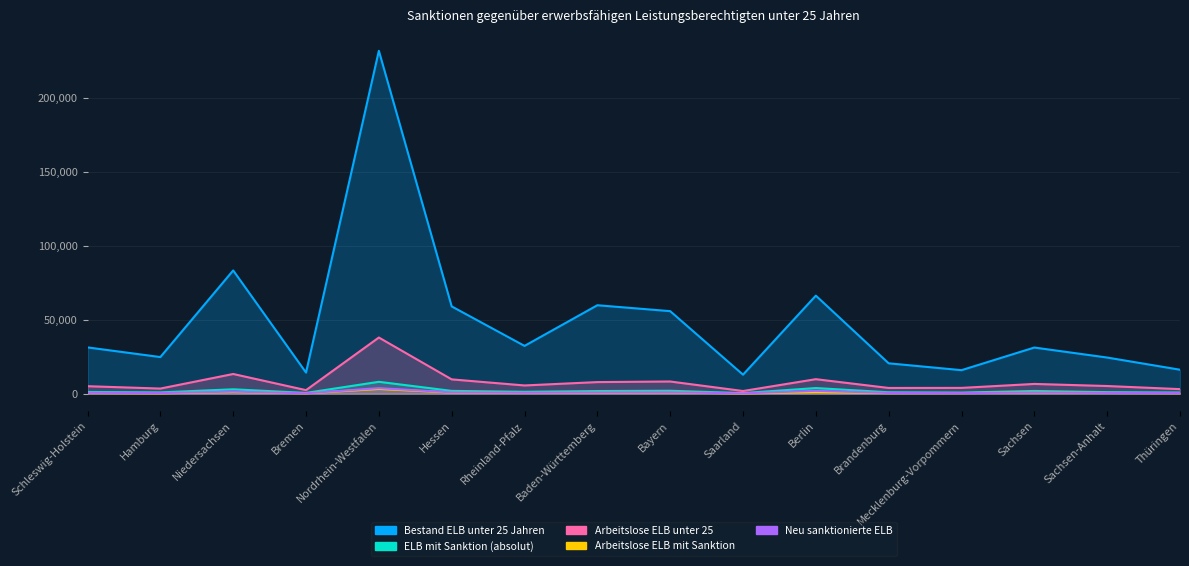

Reading left to right, extract all data points from this chart.

Bestand ELB unter 25 Jahren: 31280	24736	83365	14240	231988	59026	32294	59810	55811	12819	66306	20505	15873	31186	24413	16172
ELB mit Sanktion (absolut): 1124	829	2930	484	7991	1852	1233	1749	1941	356	3764	914	695	1804	998	748
Arbeitslose ELB unter 25: 5020	3419	13287	2346	37952	9635	5523	7801	8200	1760	9768	3829	3872	6552	5140	3037
Arbeitslose ELB mit Sanktion: 408	205	1100	226	3155	760	460	670	823	123	1035	369	379	821	464	316
Neu sanktionierte ELB: 563	369	1367	217	3689	857	599	805	919	163	1898	454	330	810	488	357